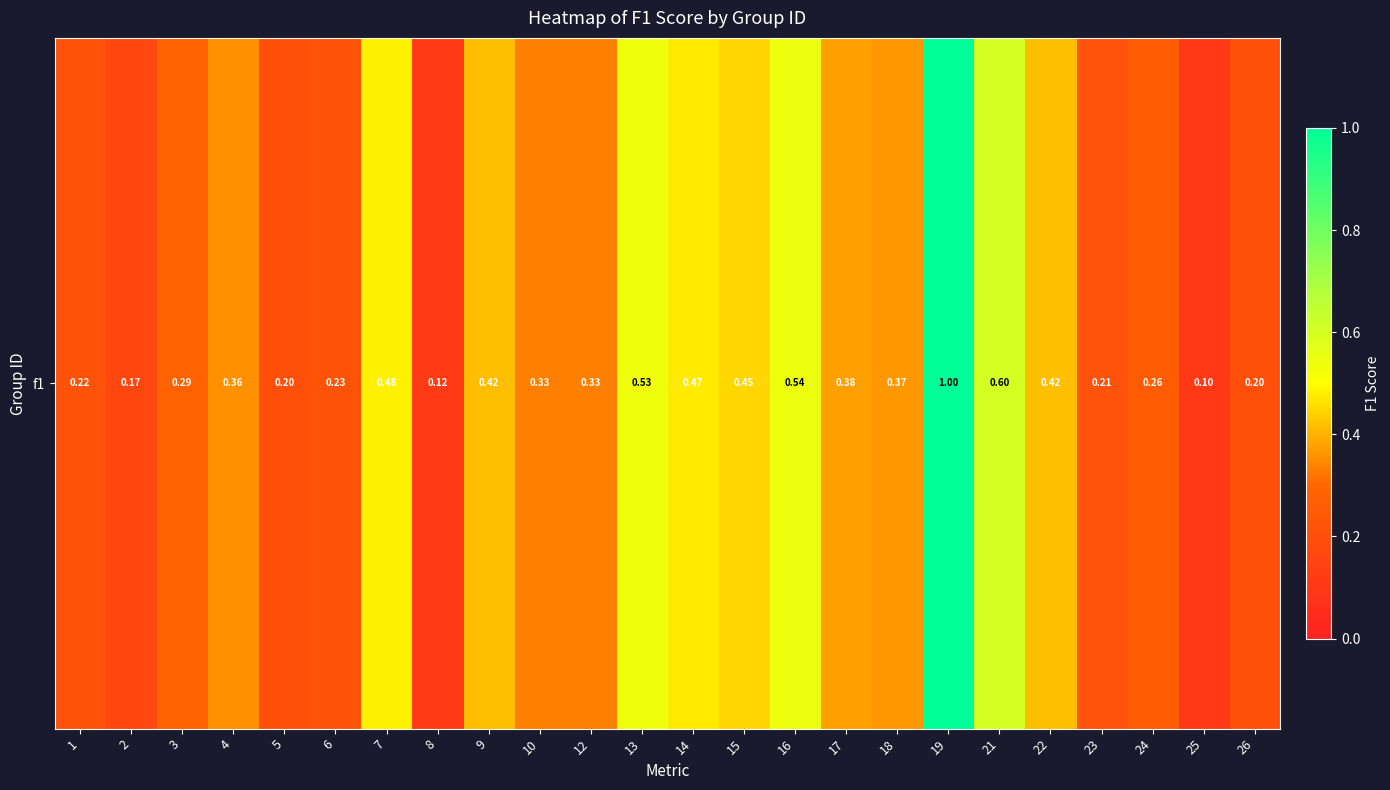

At which category does the chart reach its minimum across all series?

25